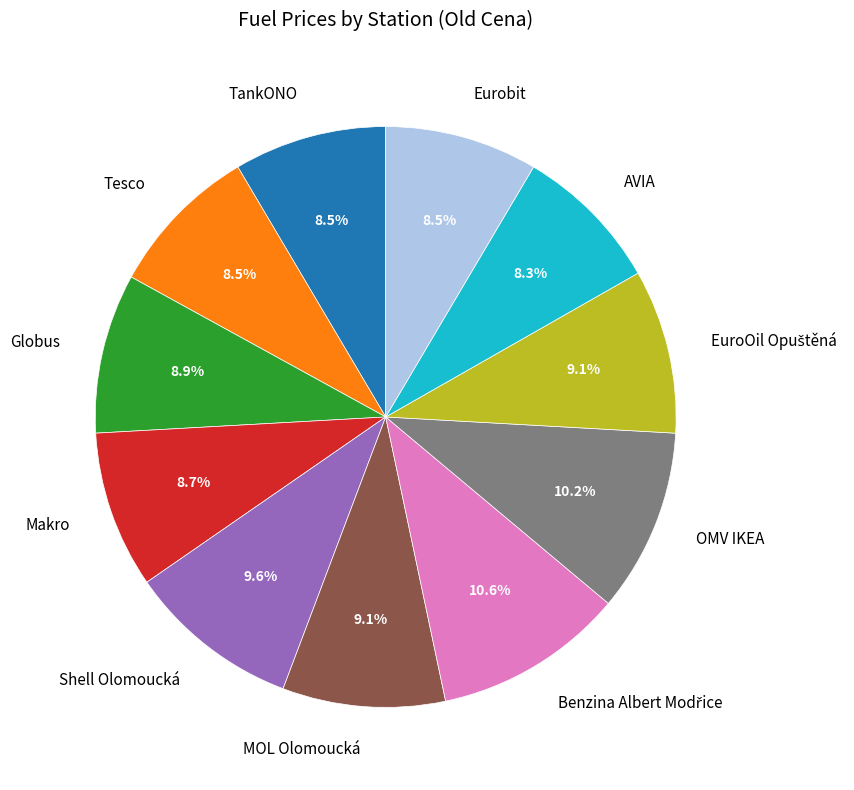

Which has a higher value, MOL Olomoucká or Eurobit?

MOL Olomoucká